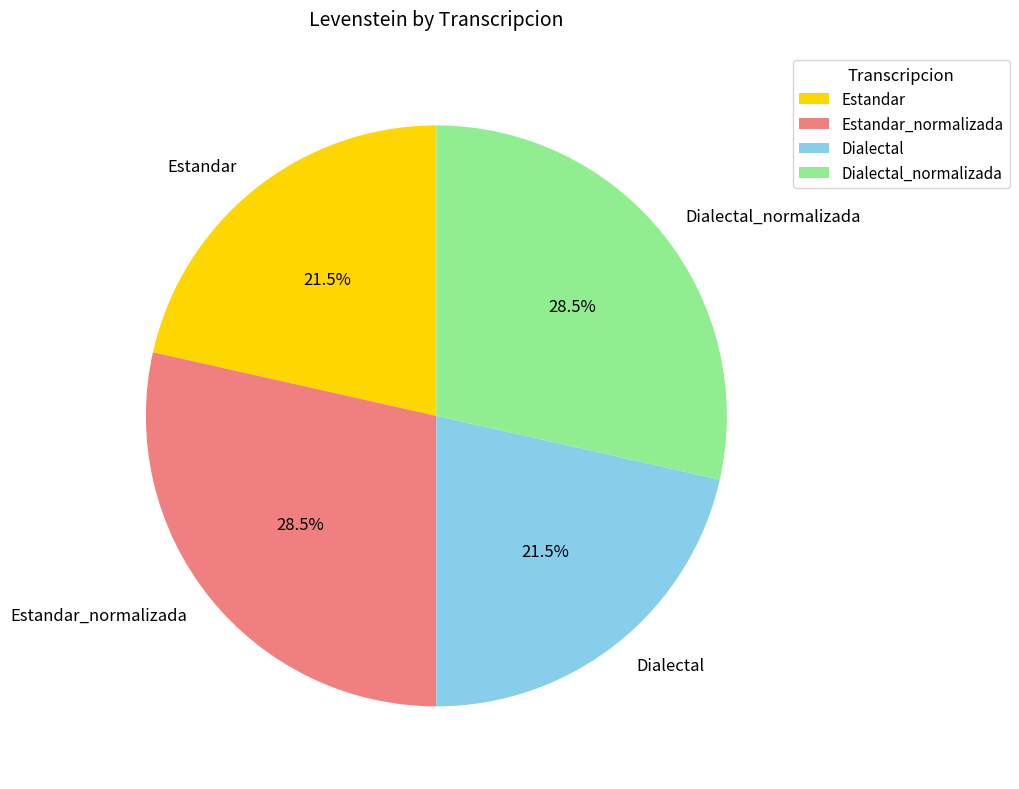

Approximately how many times larger is the value at Dialectal_normalizada compared to Estandar?

1.3